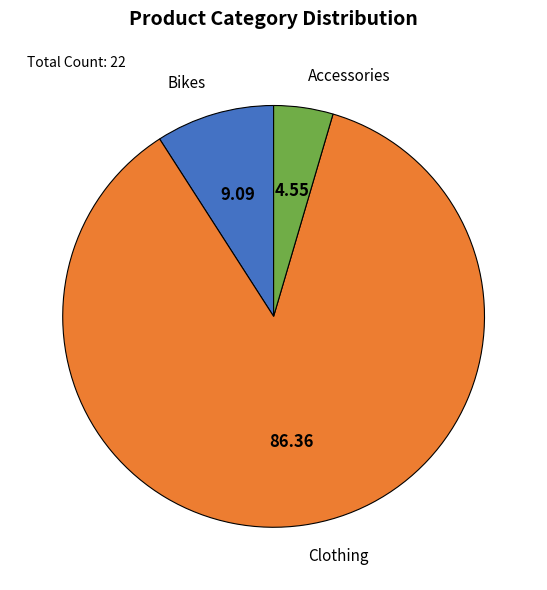

How many segments does this pie chart have?

3